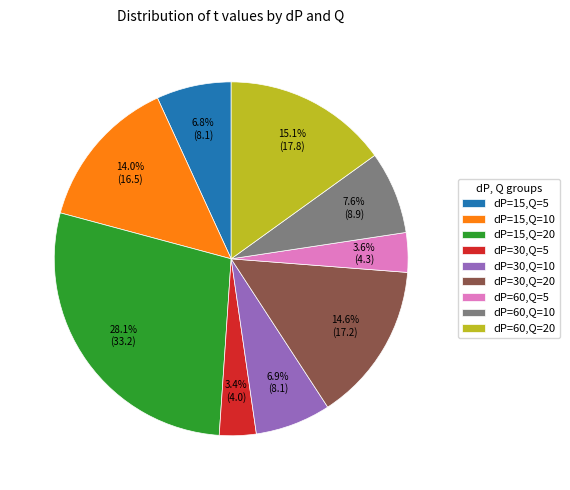

To the nearest percent, what percentage of the pie is dP=30,Q=5?

3%